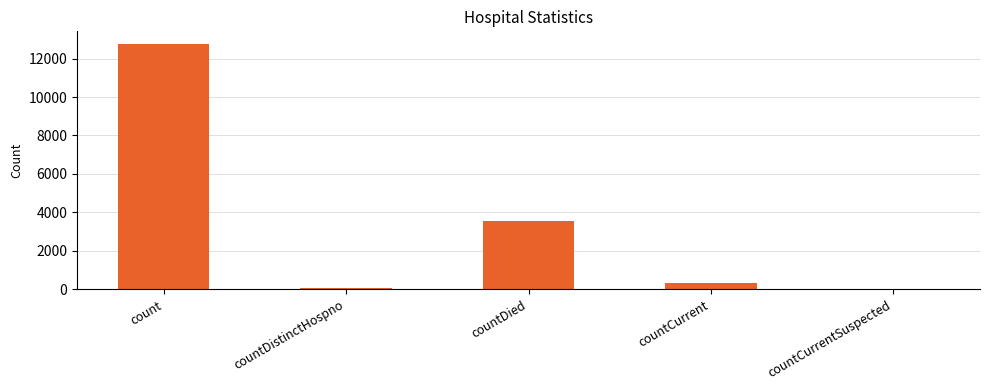

How many distinct data groups are displayed?

1